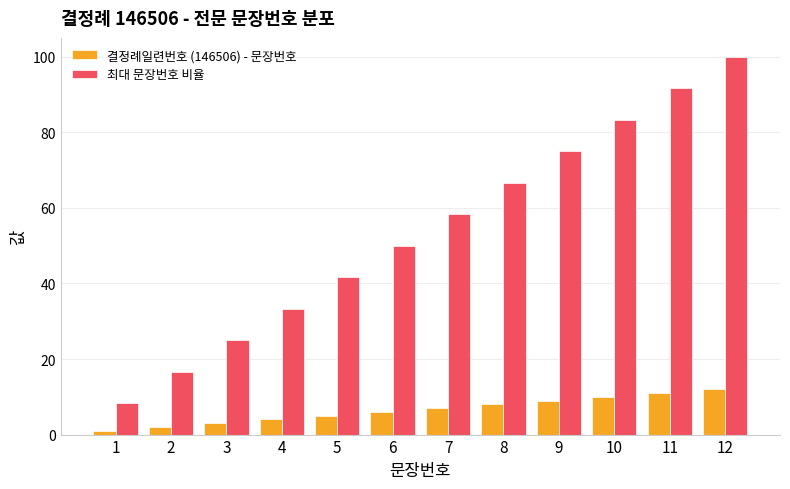

Rank the categories by 최대 문장번호 비율 value from lowest to highest.

1, 2, 3, 4, 5, 6, 7, 8, 9, 10, 11, 12